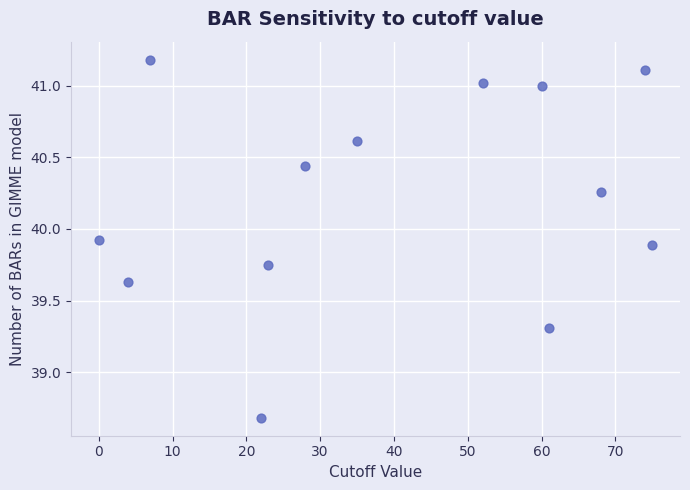

What is the range of Y values (max minus min)?

2.5